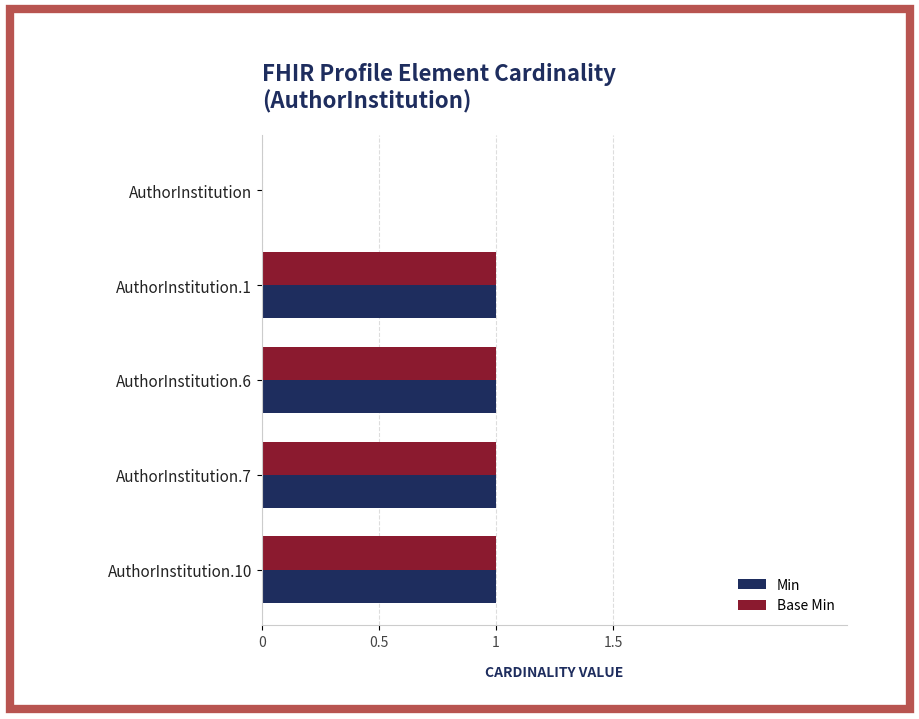

Is it true that Min equals 0 at AuthorInstitution?

True